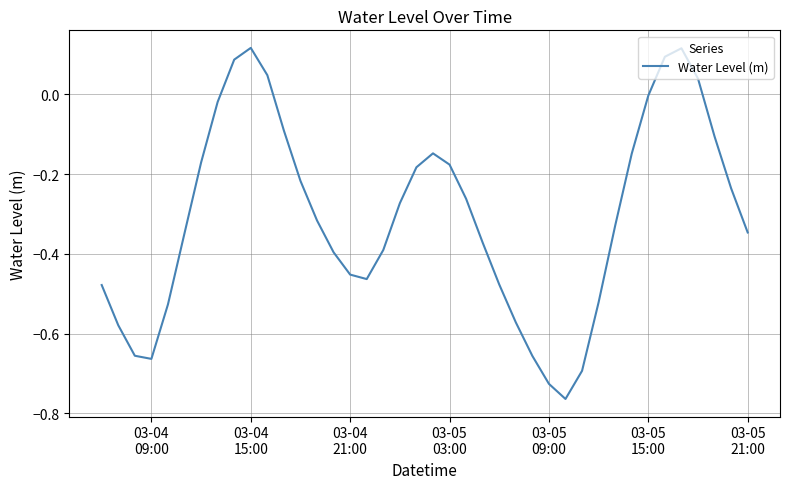

What is the difference between the maximum and minimum values?

0.9